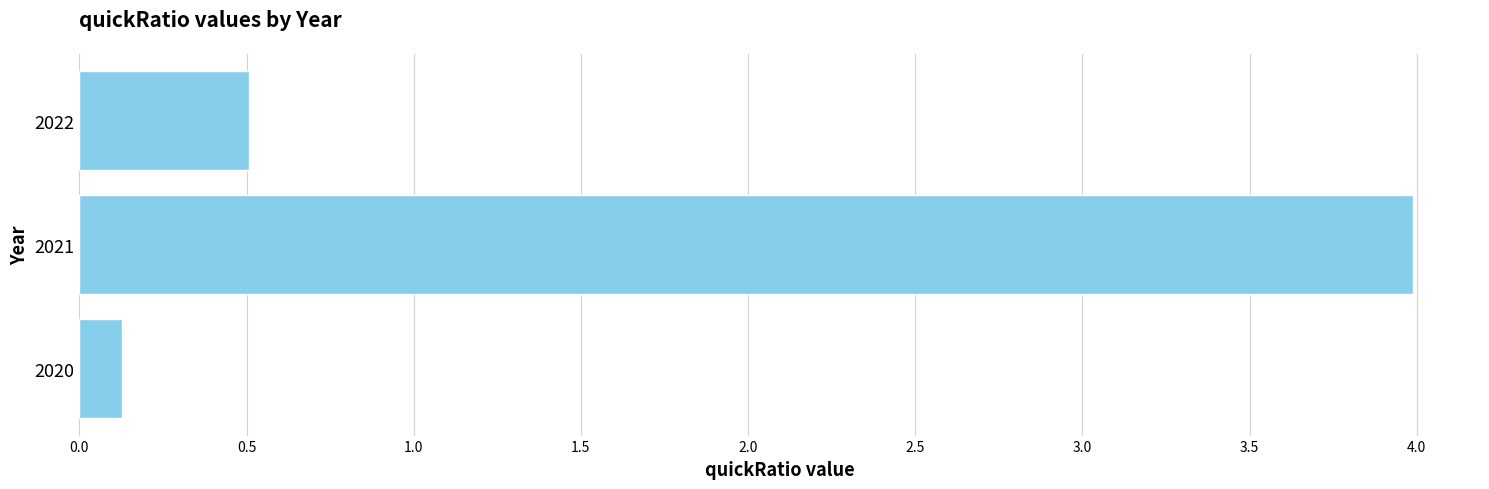

What is the change in value from 2020 to 2021?

+3.9